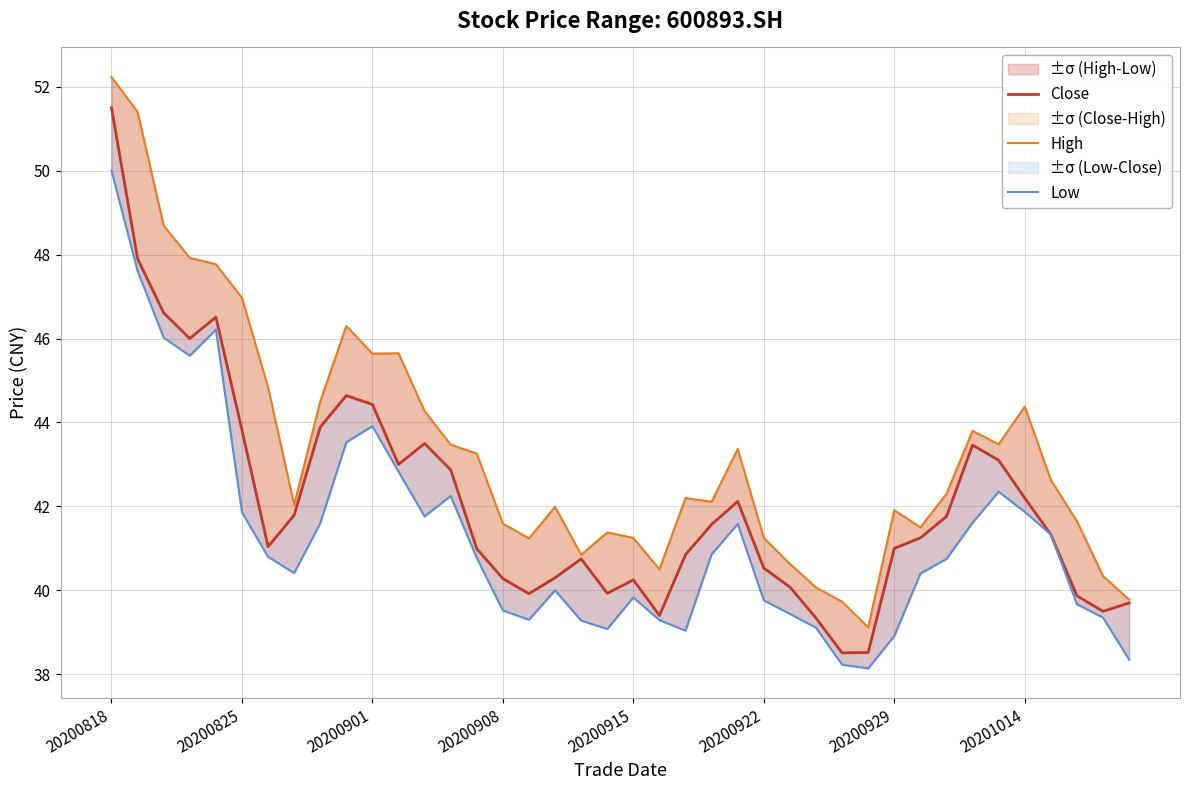

In Low, how many points are higher than both neighbors (excluding endpoints)?

7